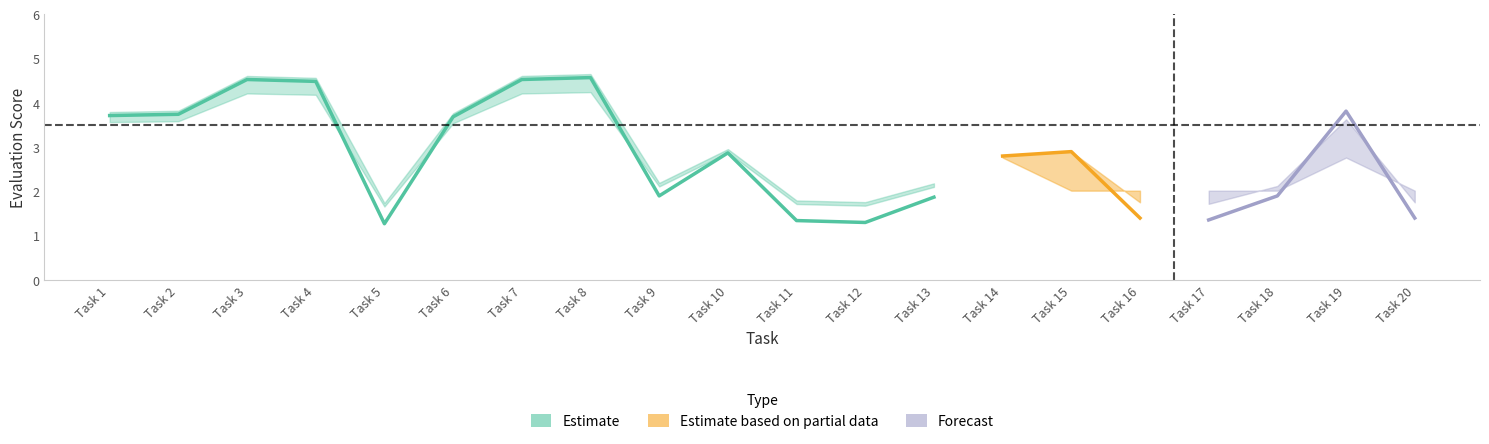

Reading left to right, list all the values displayed in this chart.

TaskAverage: 3.7	3.7	4.5	4.5	1.3	3.7	4.5	4.6	1.9	2.9	1.3	1.3	1.9	2.8	2.9	1.4	1.4	1.9	3.8	1.4
Average Debiased Evaluation: 3.6	3.6	4.2	4.2	1.7	3.5	4.2	4.2	2.1	2.9	1.7	1.7	2.1	2.8	2.9	1.8	1.7	2.1	3.6	1.8
Debiased Evaluation: 3.5	3.5	3.5	3.5	2.0	3.5	4.3	4.3	2.8	2.0	2.0	2.0	2.0	2.8	2.0	2.0	2.0	2.0	2.8	2.0